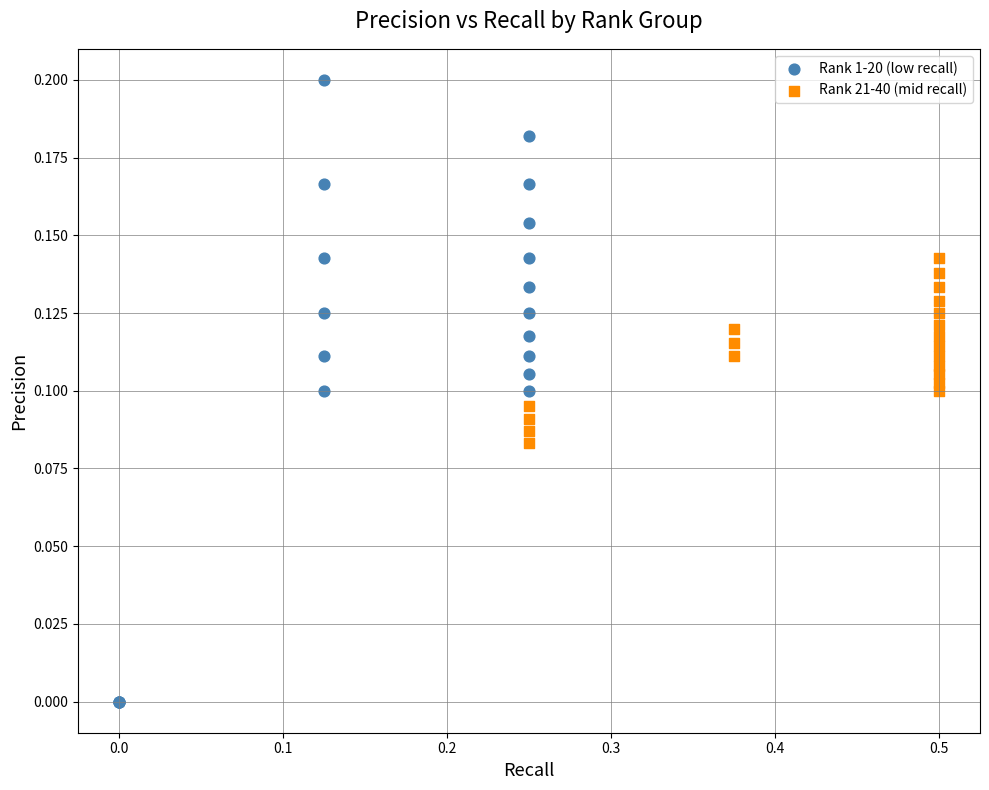

Which series has the widest spread of Y values?

Rank 1-20 (low recall)